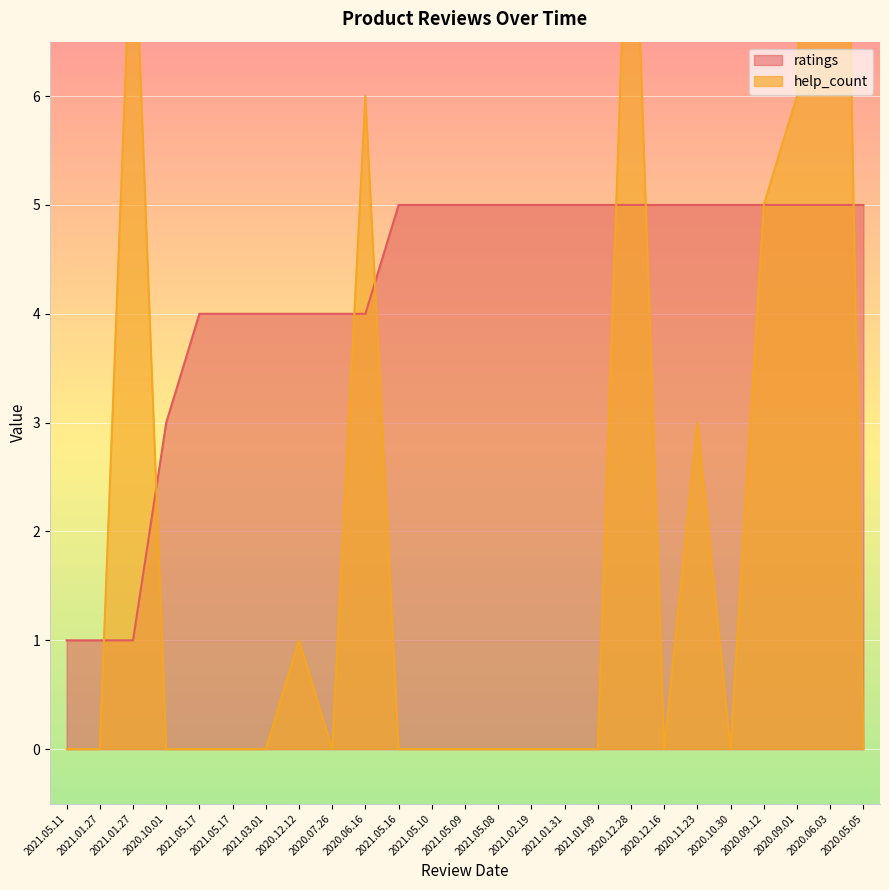

Which series has the largest total across all categories?

ratings